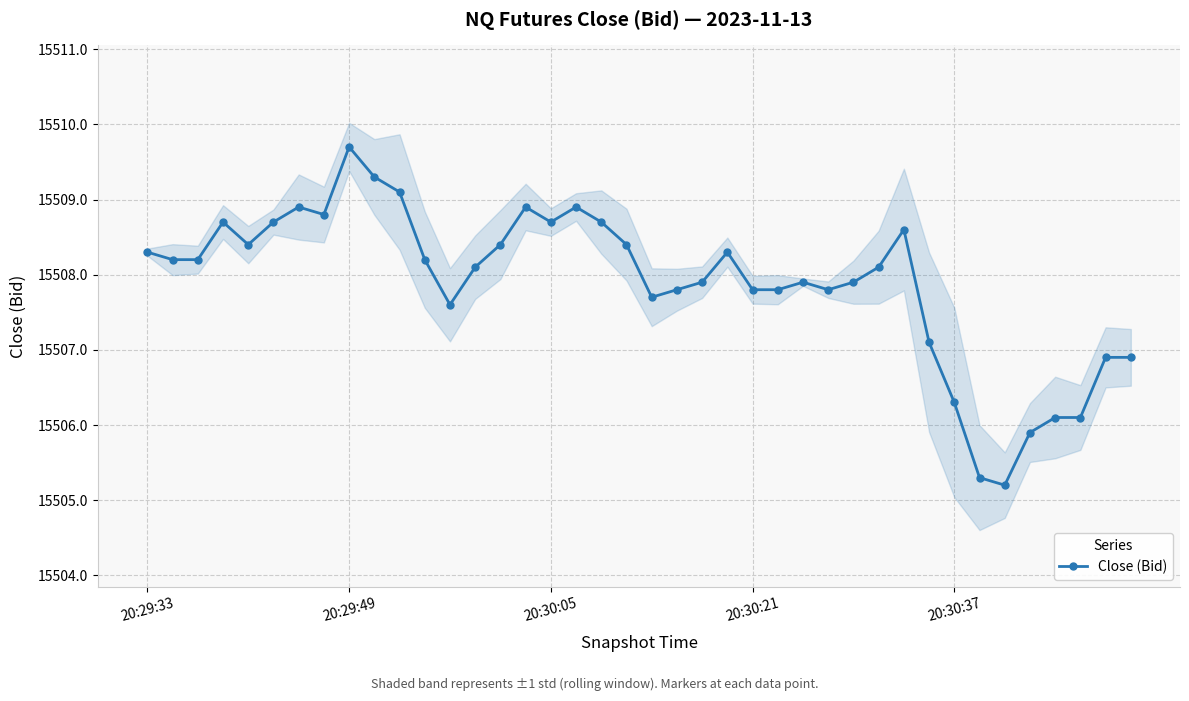

What is the lowest value of the Close (Bid) series?

15505.2